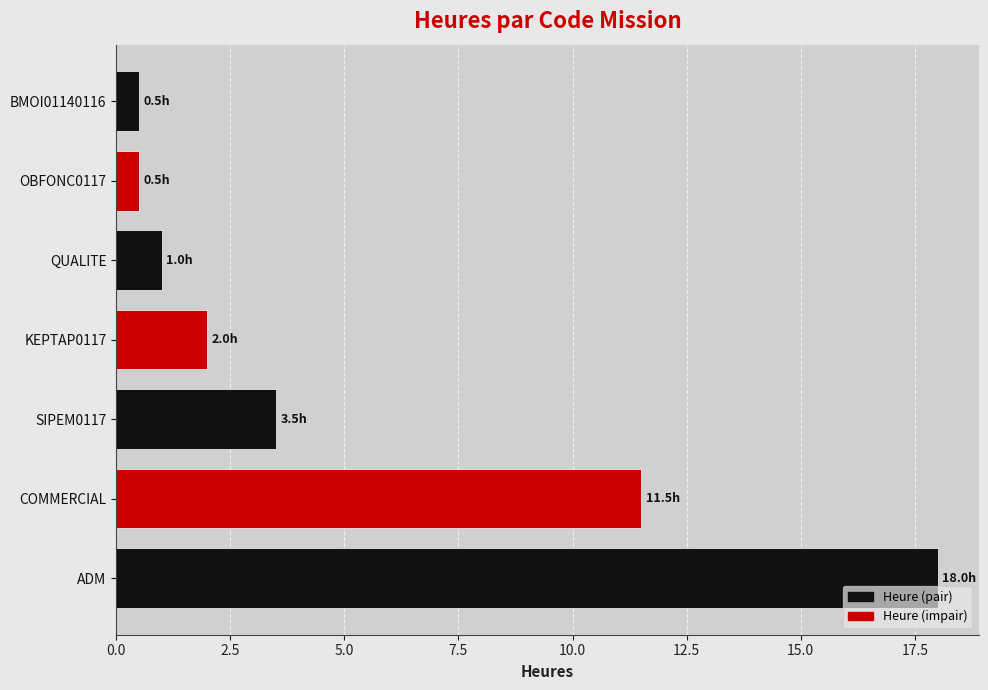

What is the difference between the values at KEPTAP0117 and QUALITE?

1.0